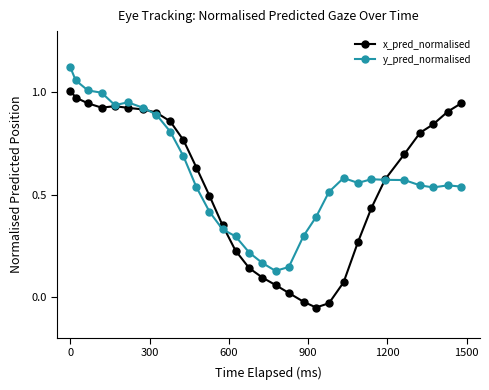

How many lines are shown in the chart?

2